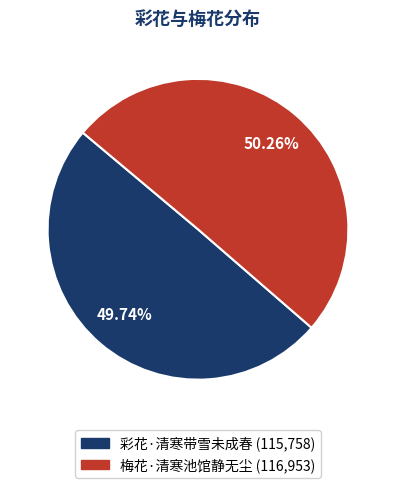

The 彩花·清寒带雪未成春 slice represents 35% of the pie. True or false?

False